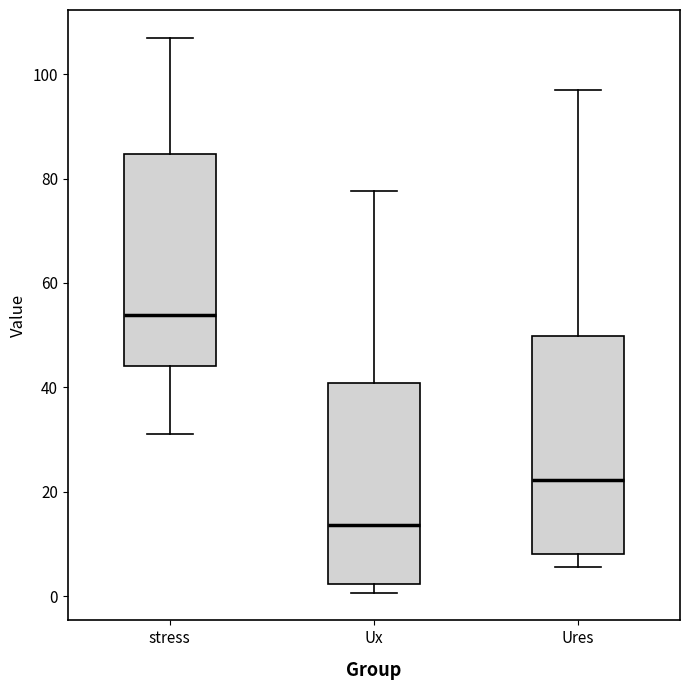

Reading left to right, transcribe this box plot: for each box, give where its median line is, the range the box spans, and where its two whiskers end, as read against the y-axis. The values are not printed on the chart, so give them approximately, as read against the axis.

stress: median 54, box 44 to 84, whiskers 32 to 108
Ux: median 14, box 2 to 40, whiskers 0 to 78
Ures: median 22, box 8 to 50, whiskers 6 to 96